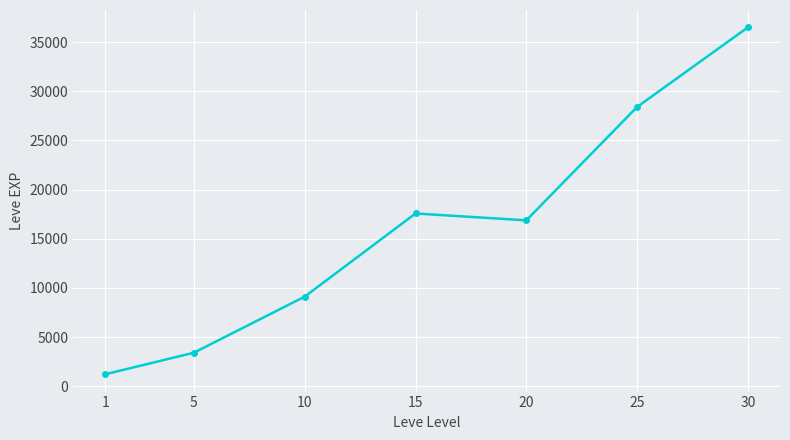

What is the change in value from 10 to 30?

+27385.8